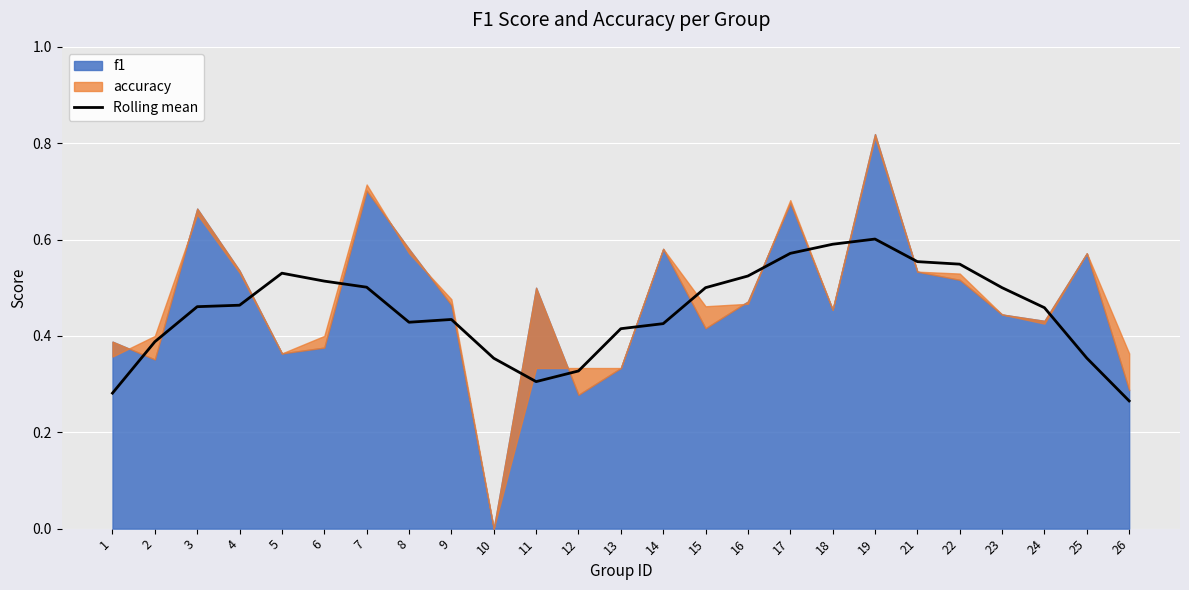

The chart shows a value of 0.3 at 12. True or false?

True